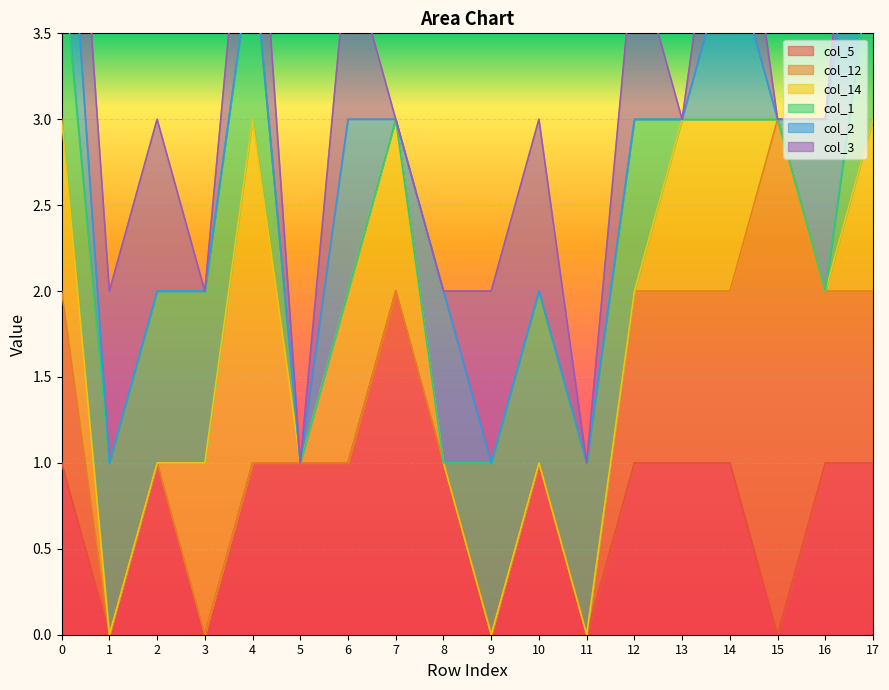

Is it true that col_5 equals 0 at 3?

True